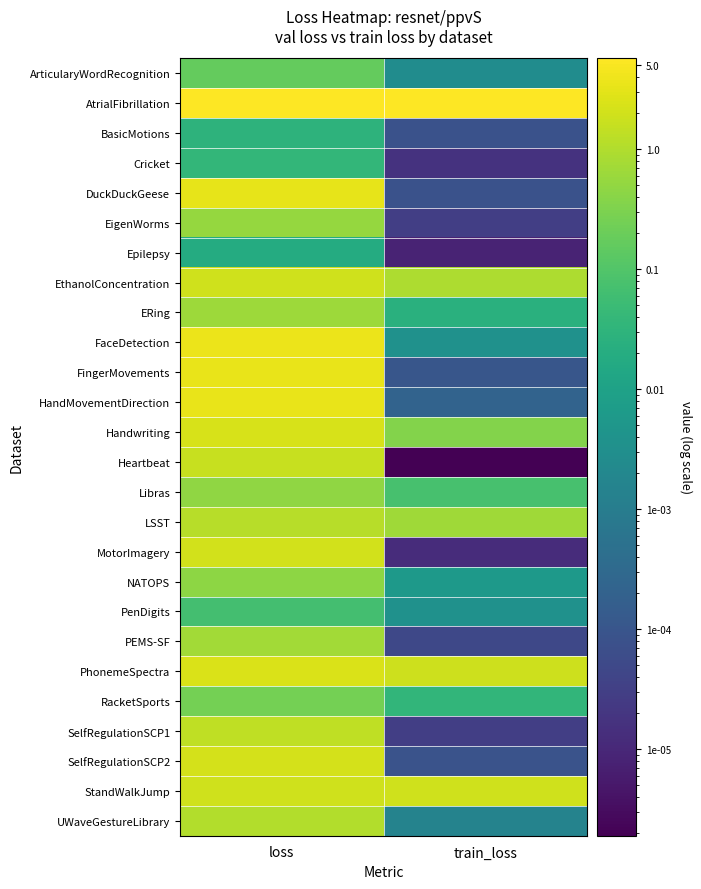

Rank the series at train_loss from lowest to highest value.

Heartbeat, Epilepsy, MotorImagery, Cricket, SelfRegulationSCP1, EigenWorms, PEMS-SF, BasicMotions, DuckDuckGeese, SelfRegulationSCP2, FingerMovements, HandMovementDirection, UWaveGestureLibrary, ArticularyWordRecognition, FaceDetection, PenDigits, NATOPS, ERing, RacketSports, Libras, Handwriting, LSST, EthanolConcentration, PhonemeSpectra, StandWalkJump, AtrialFibrillation